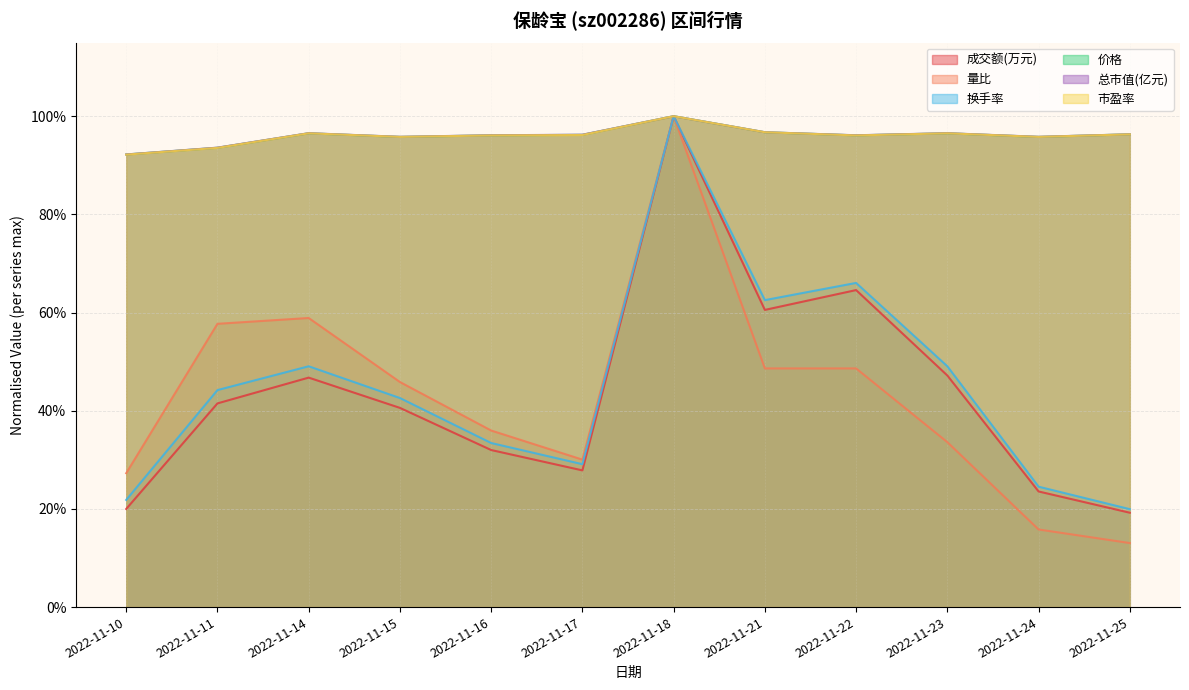

What is the value of the 量比 point at the 11th from the left?

0.2